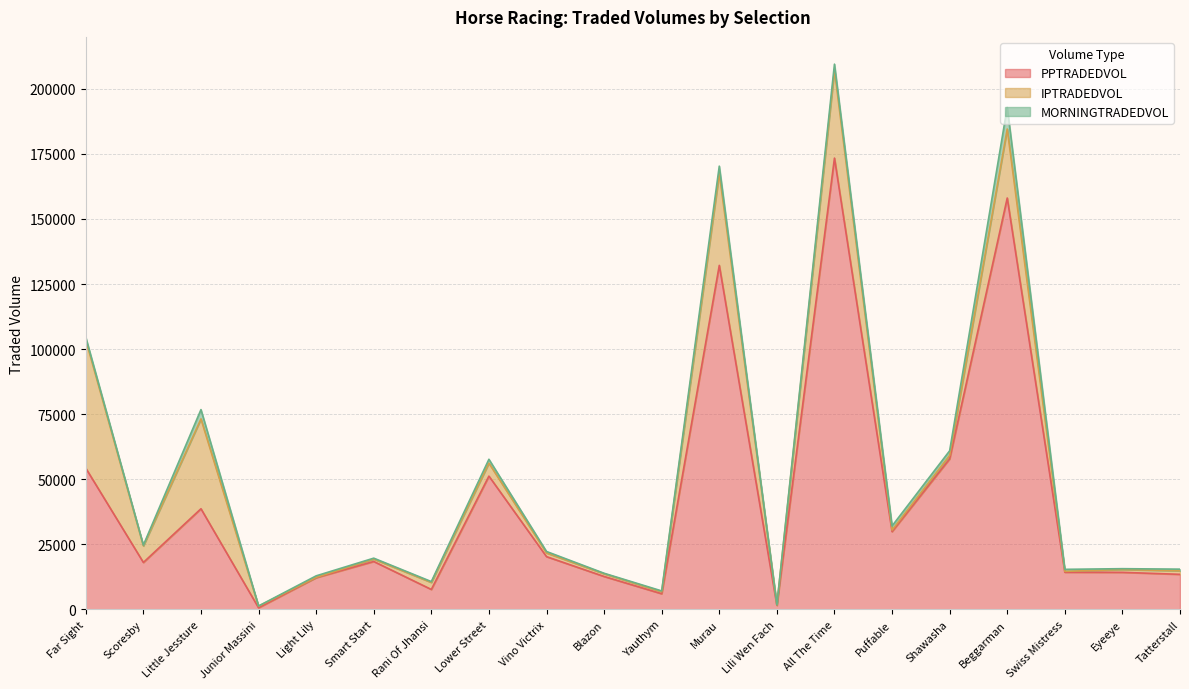

Does the chart display data point markers on the line(s)?

No